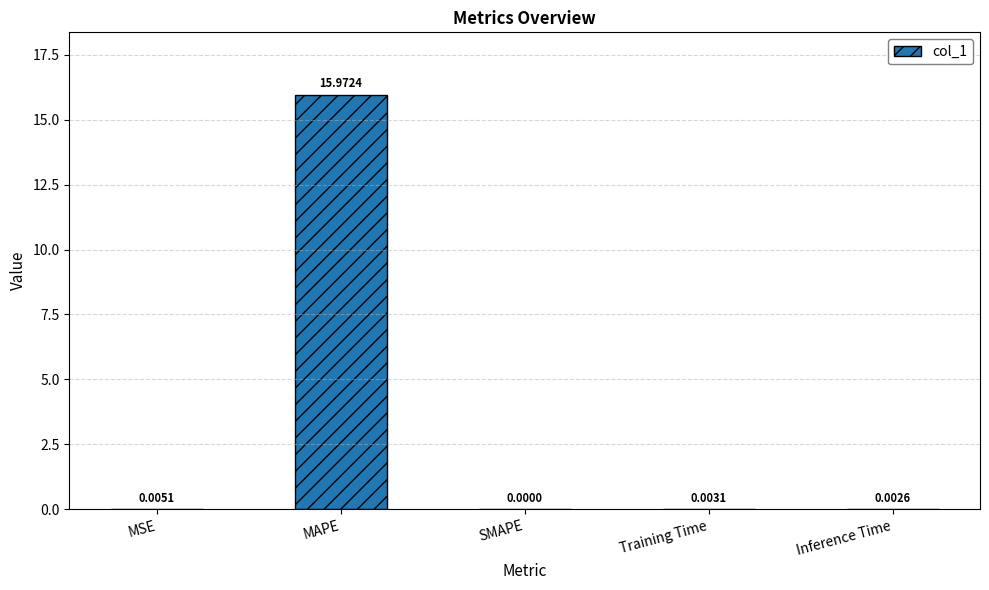

Between MAPE and MSE, which is larger?

MAPE